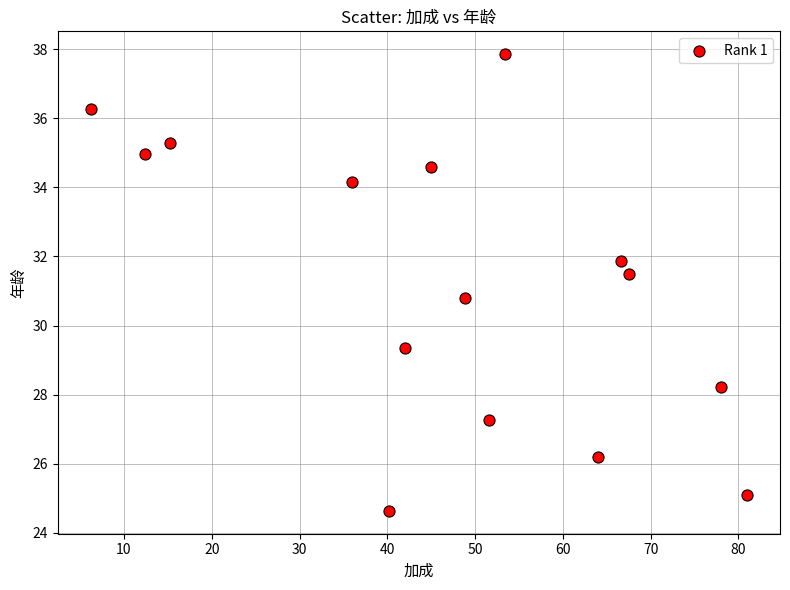

What Y value in the scatter plot is closest to 31?

30.8